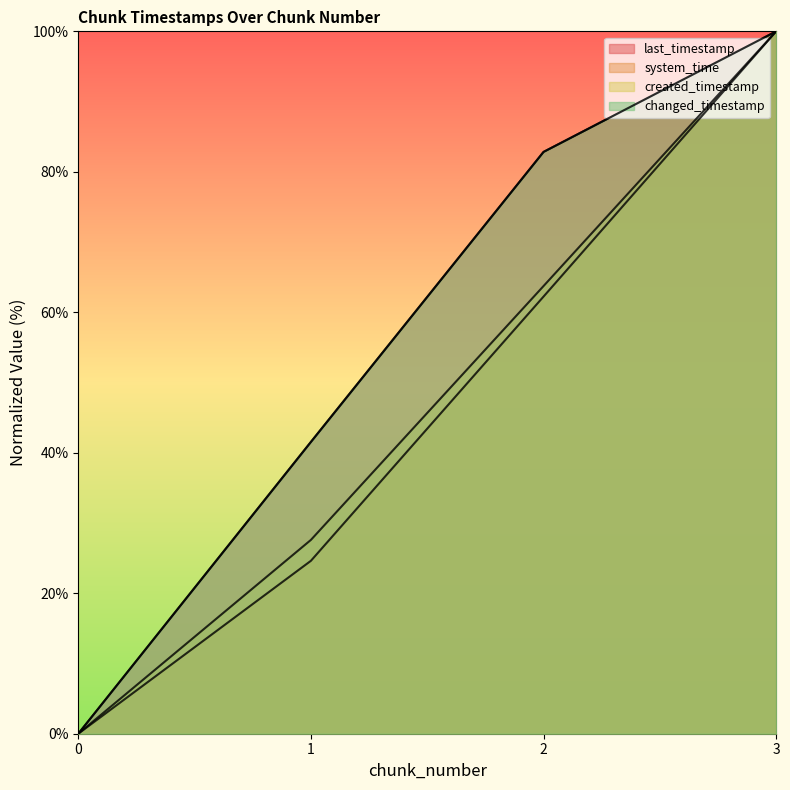

At which label is created_timestamp closest to 50?

2